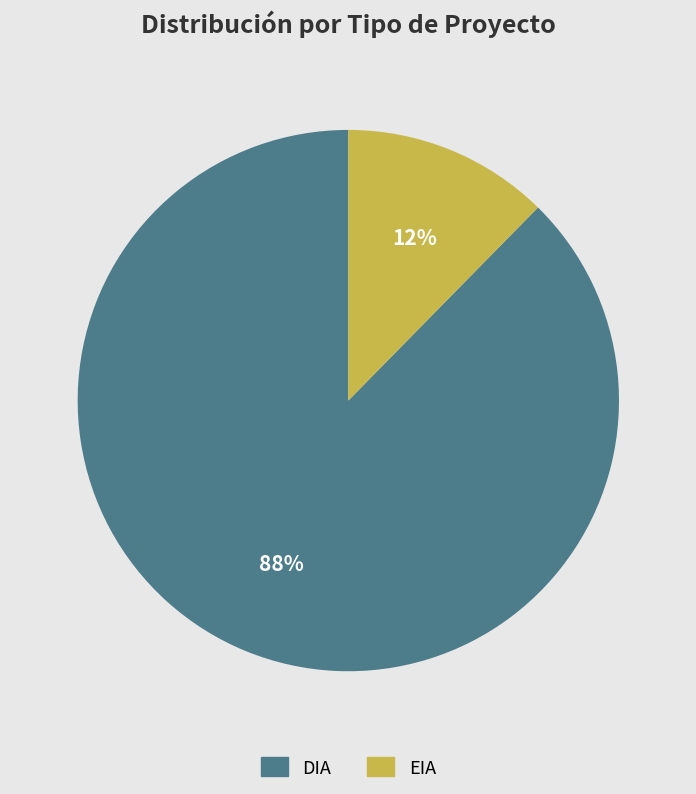

Rank the categories by value from lowest to highest.

EIA, DIA